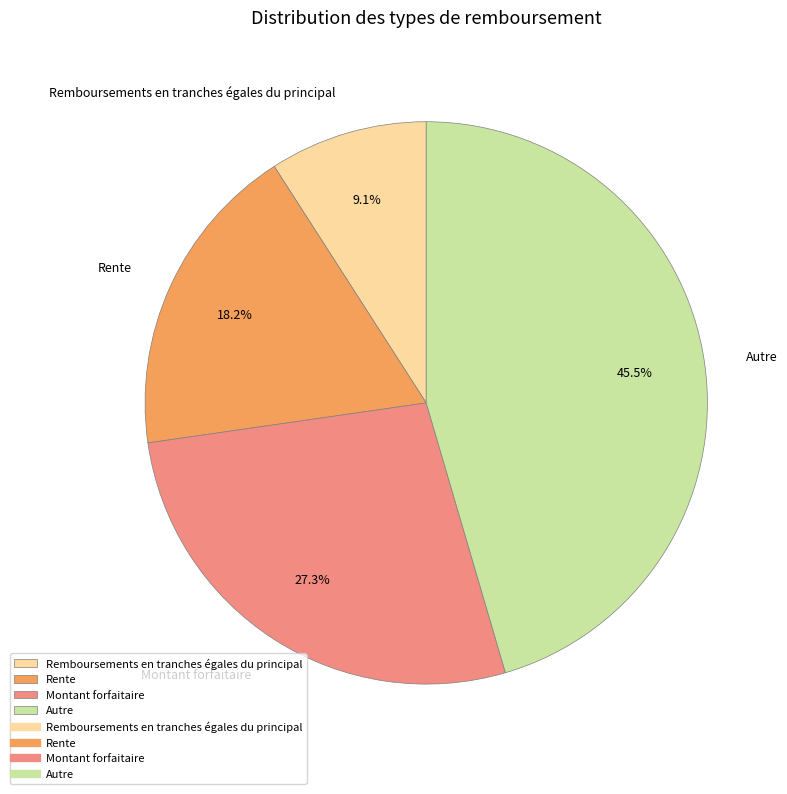

How many slices are in this pie chart?

4